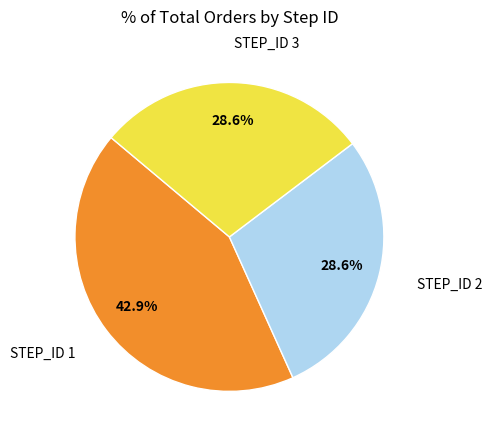

Which has a higher value, STEP_ID 2 or STEP_ID 1?

STEP_ID 1